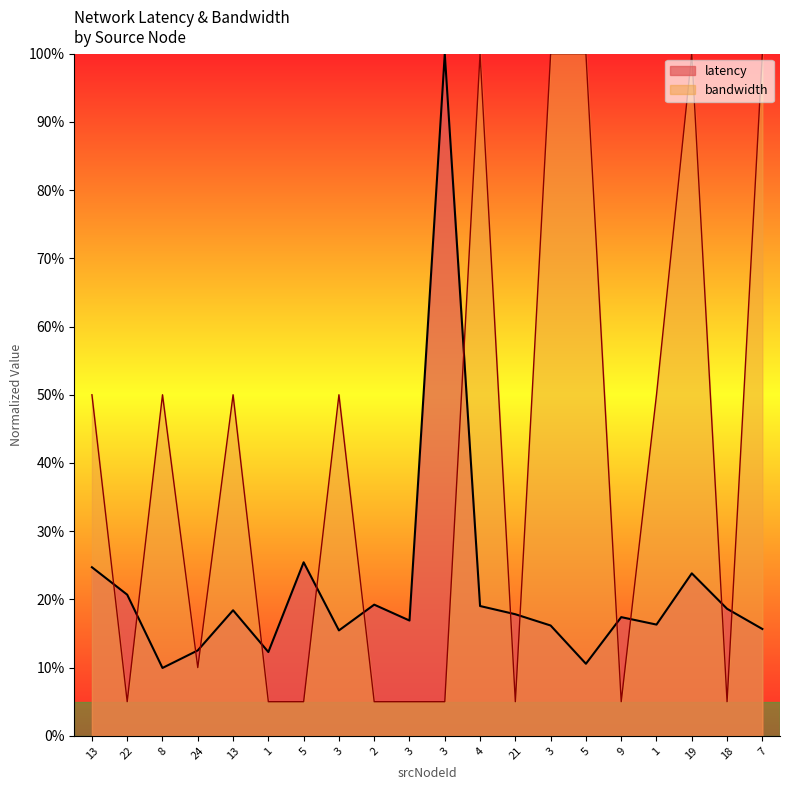

Rank the series at 22 from lowest to highest value.

bandwidth, latency